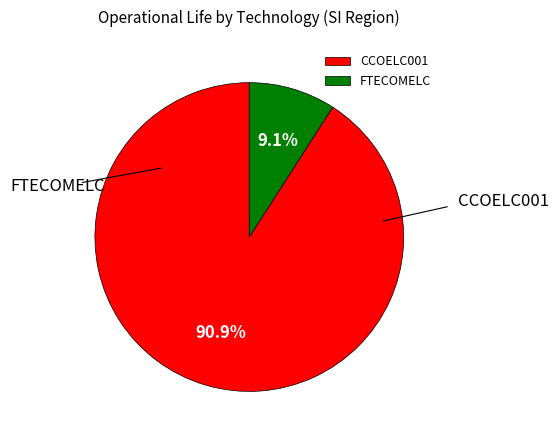

Combined, do CCOELC001 and FTECOMELC account for over 50%?

Yes